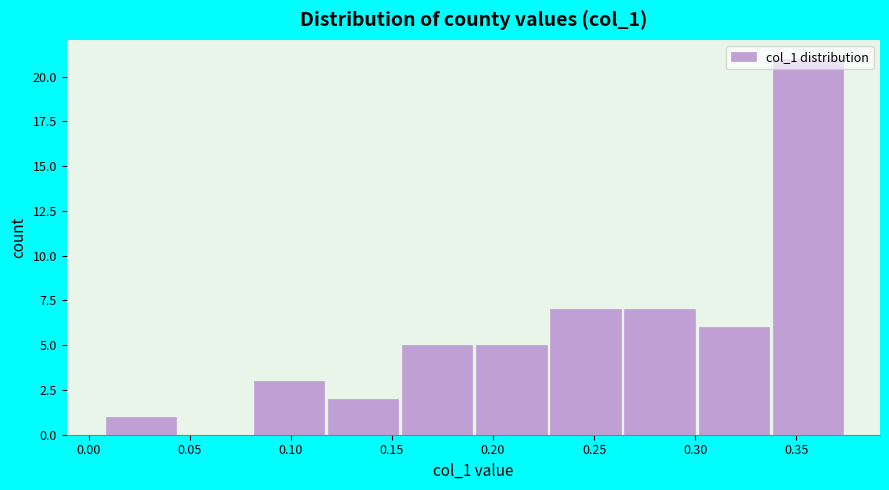

What is the height of the bar covering 0.155 to 0.190 on the x-axis? Neither the bar edges nor the heights are printed on the chart, so give them approximately, as read against the axes.

5